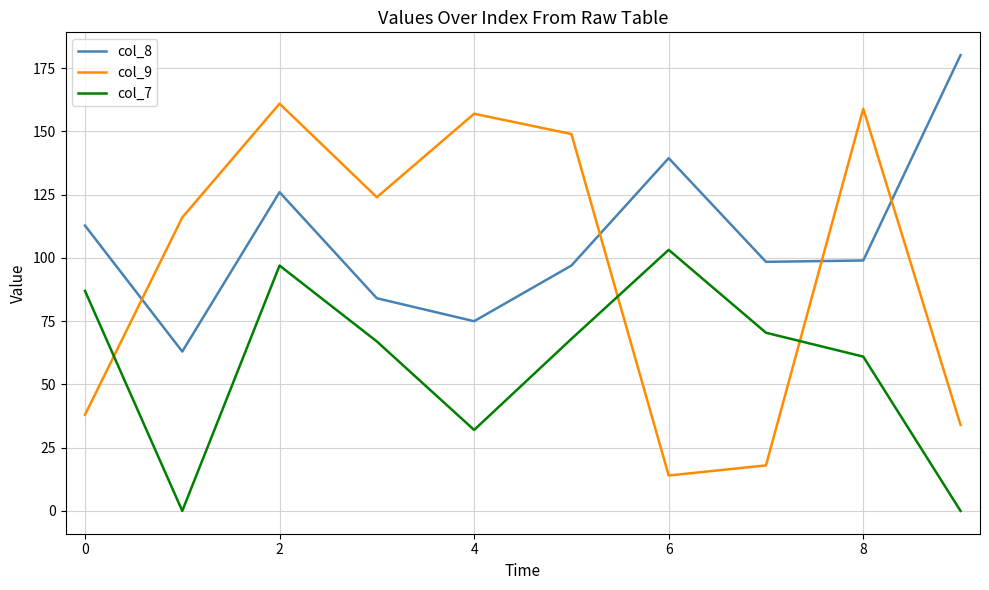

Which series has the widest spread of values?

col_9